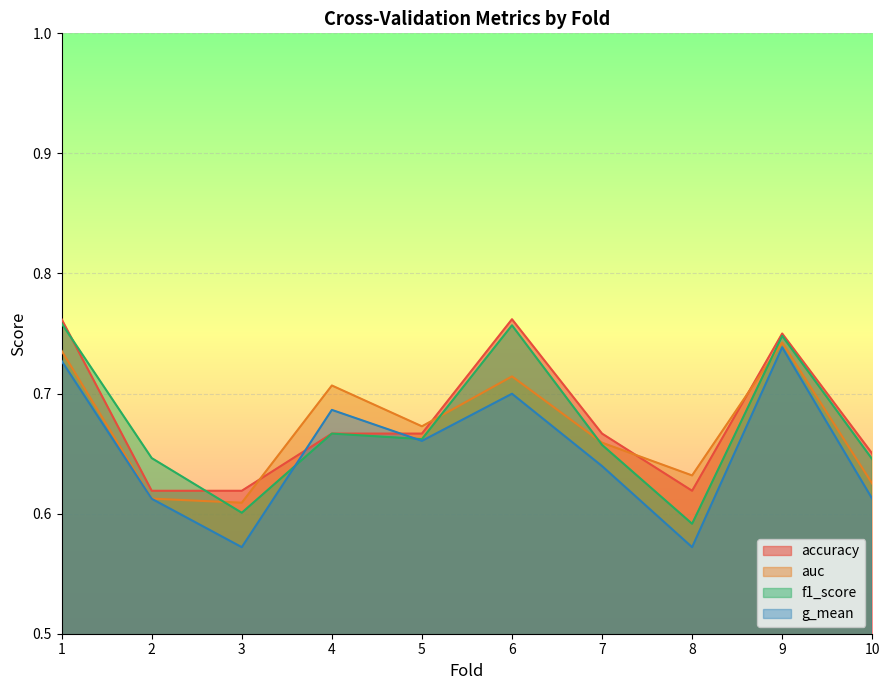

Where is f1_score nearest to the value 0?

8